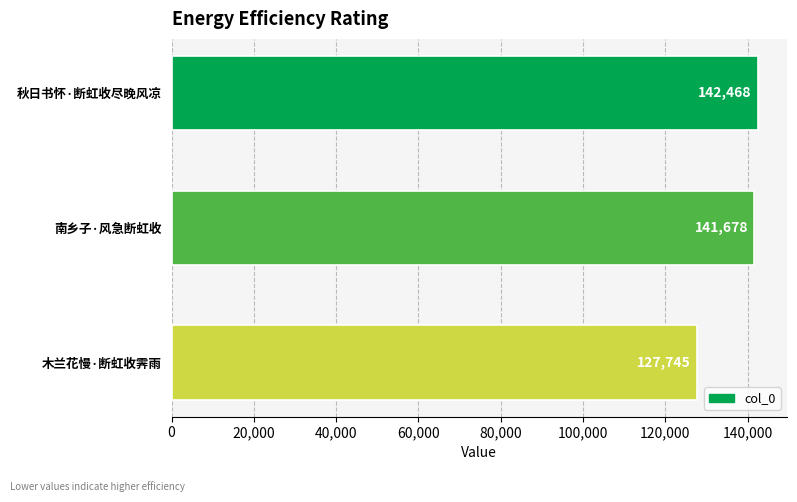

Count the number of categories in the chart.

3